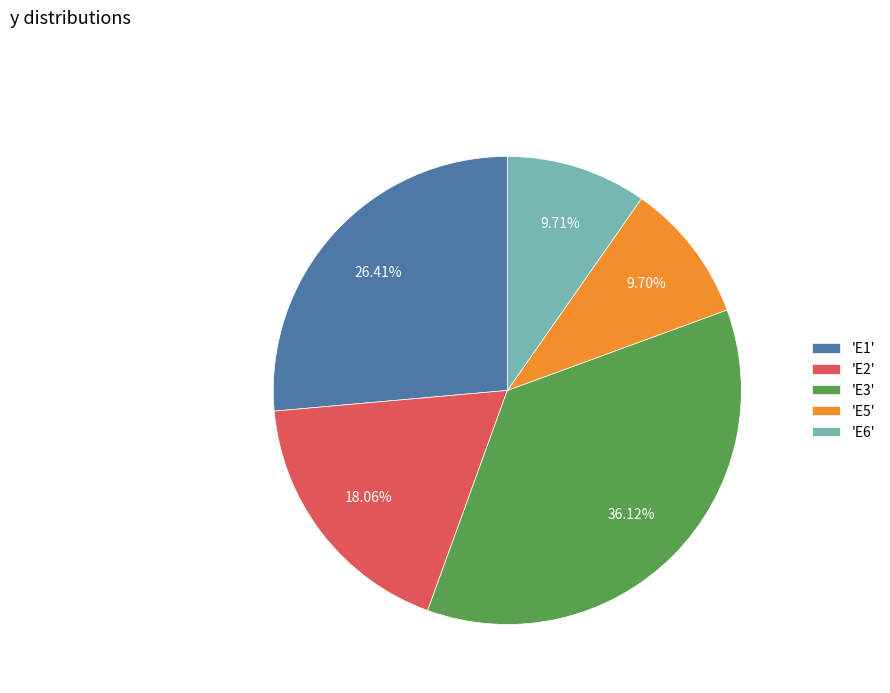

Is 'E1' the majority of the pie?

No